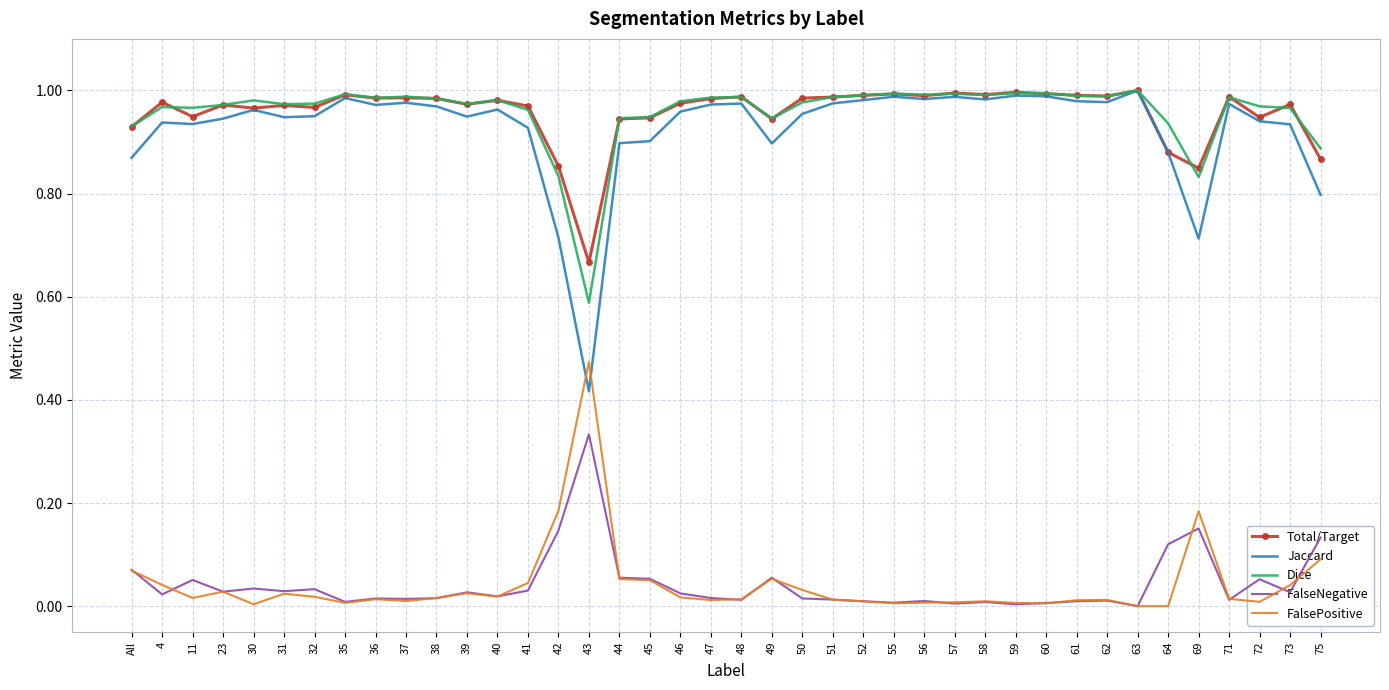

Which category has the lowest value in the Jaccard series?

43